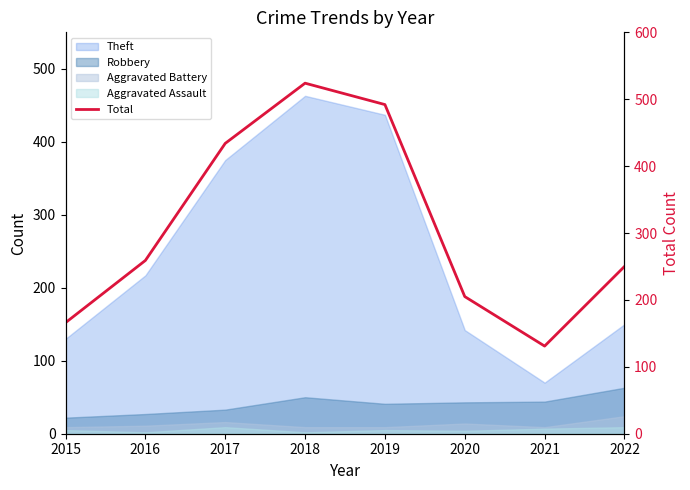

Reading right to left, transcribe all the data shown in this chart.

2022=250	2021=131	2020=205	2019=492	2018=524	2017=434	2016=259	2015=166